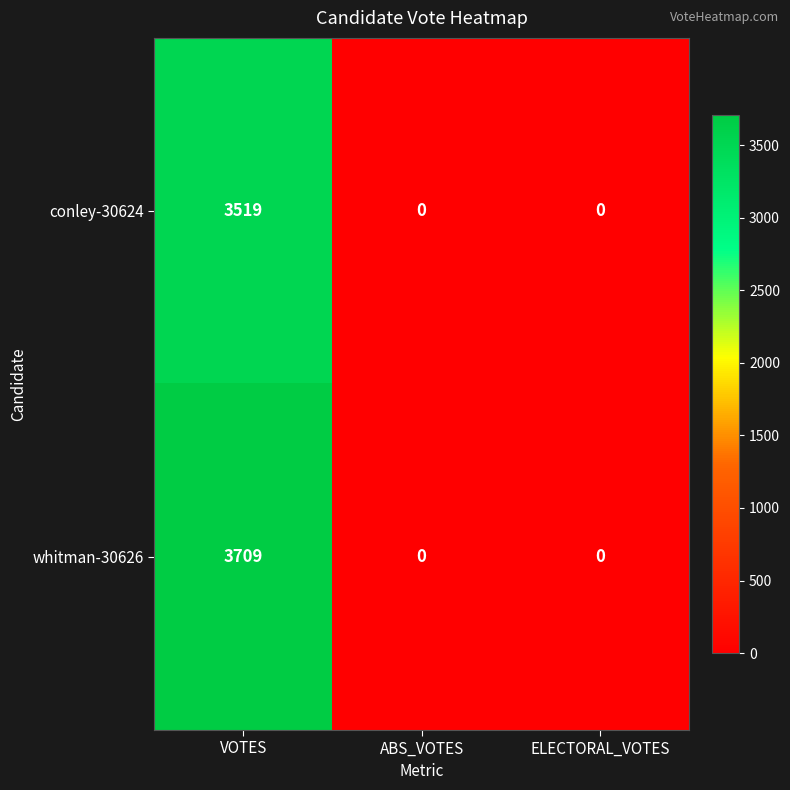

Between VOTES and ABS_VOTES, which series saw the biggest shift?

whitman-30626